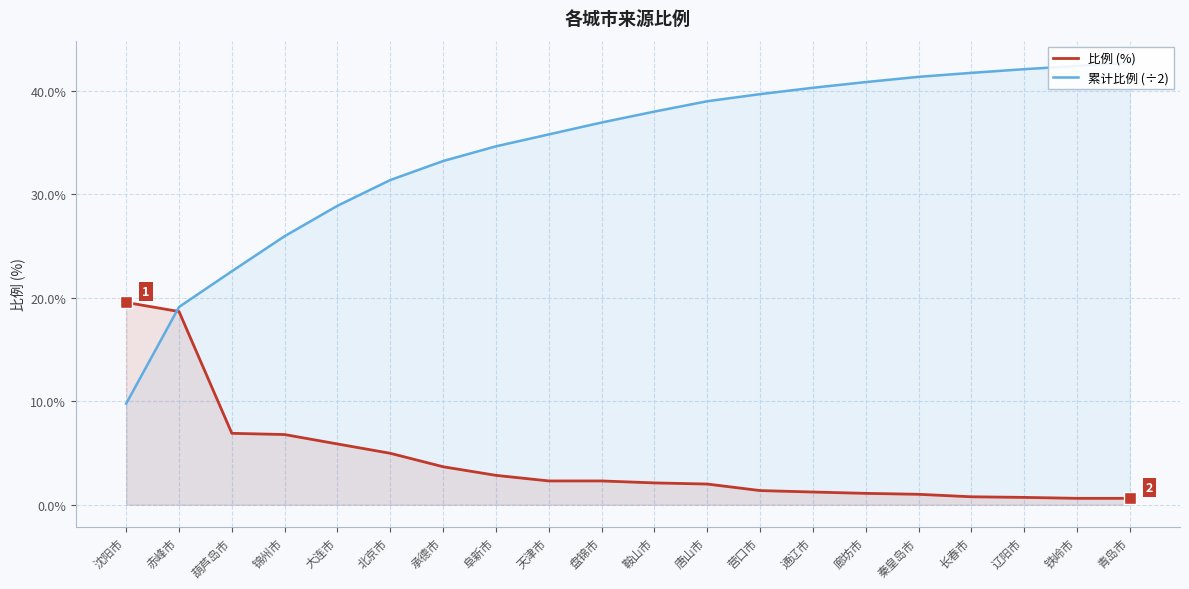

Which category has the highest value in the 累计比例 (÷2) series?

青岛市